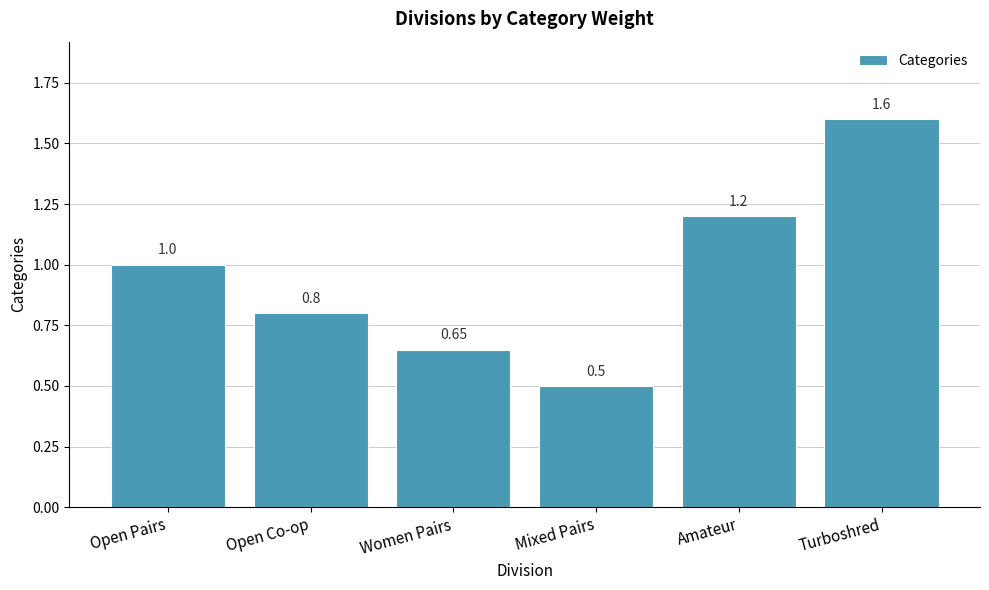

What position from the left is Mixed Pairs?

4